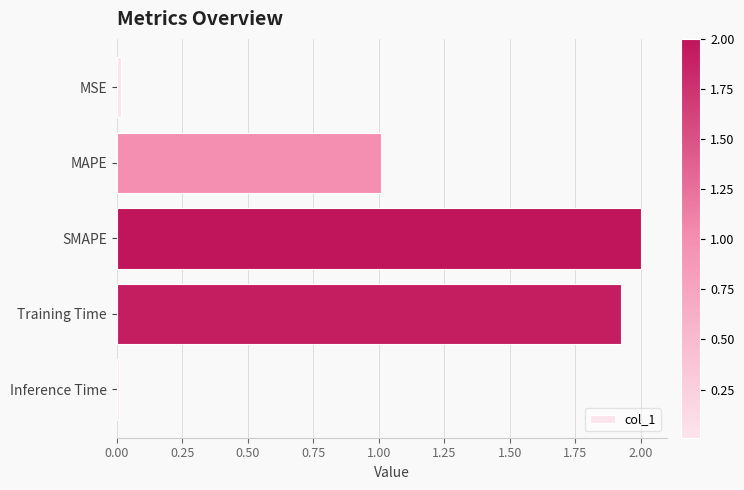

Approximately how many times larger is the value at MAPE compared to SMAPE?

0.5